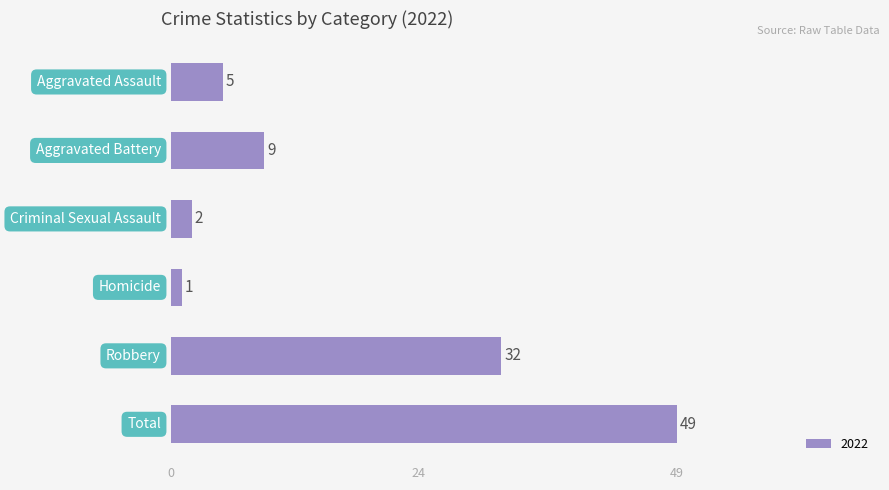

What is the greatest value displayed?

49